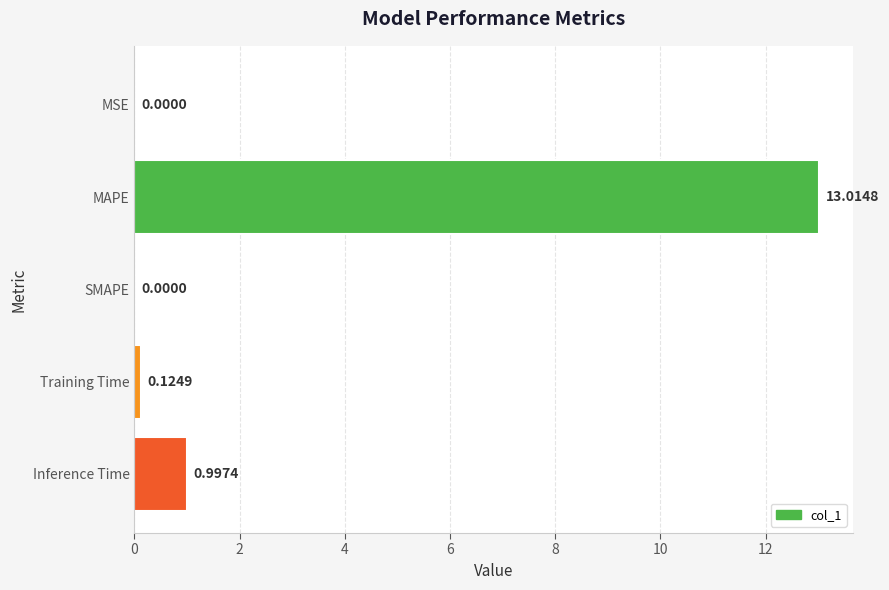

What is the sum of the values at MAPE and SMAPE?

13.0